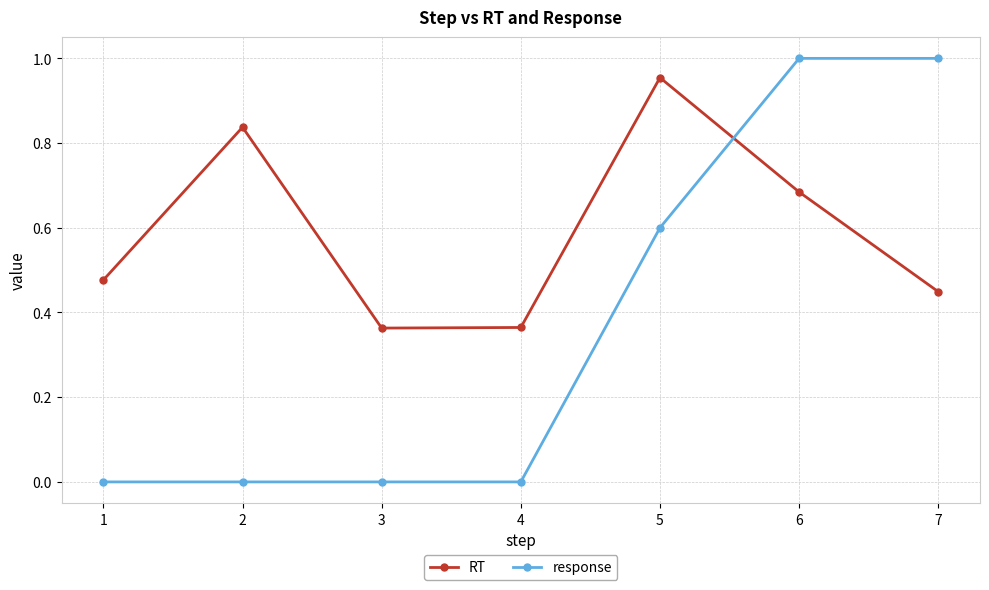

In RT, how many points are higher than both neighbors (excluding endpoints)?

2